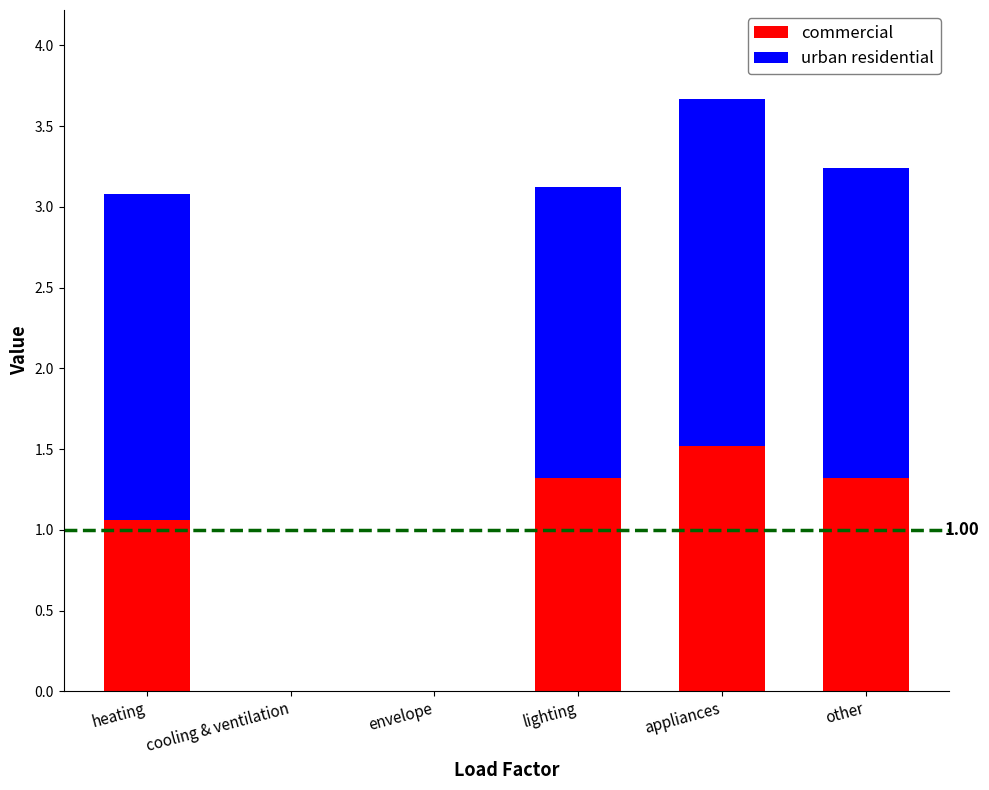

What is the sum of the commercial values at appliances and envelope?

1.5